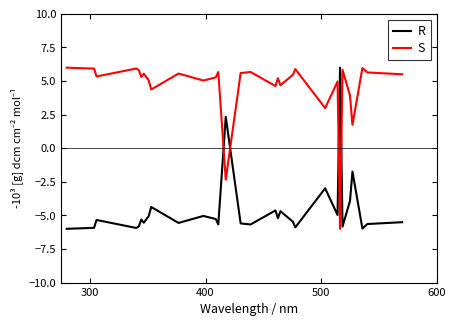

How many series are shown in this chart?

2